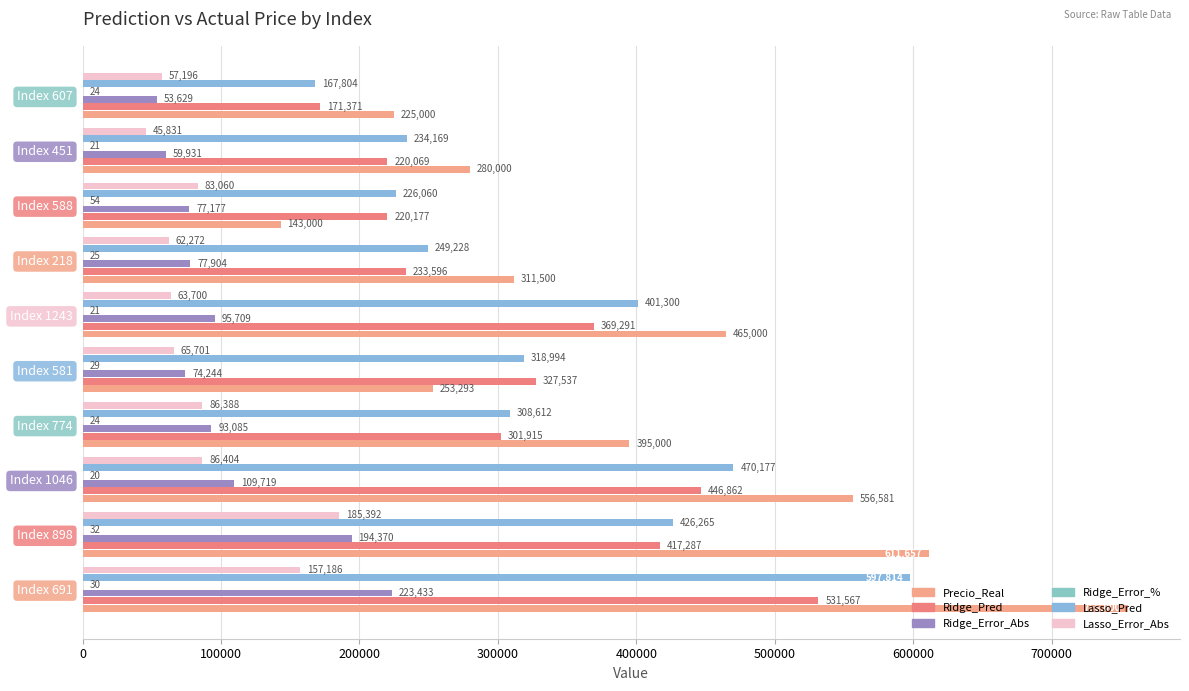

How many values in the Ridge_Pred series exceed 327537?

5